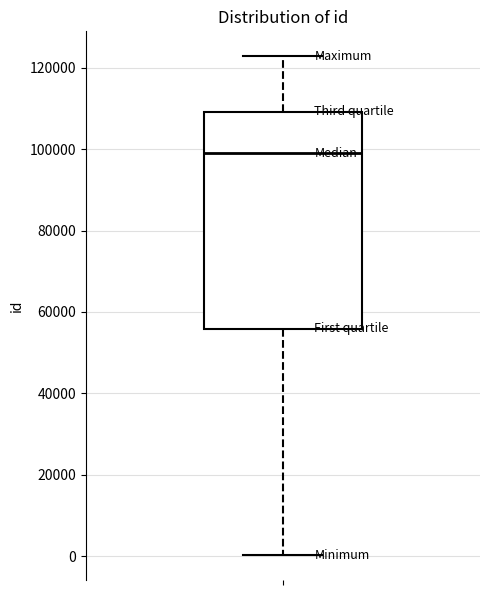

Where does the upper whisker of the box end on the y-axis? The values are not printed on the chart, so give them approximately, as read against the axis.

122000